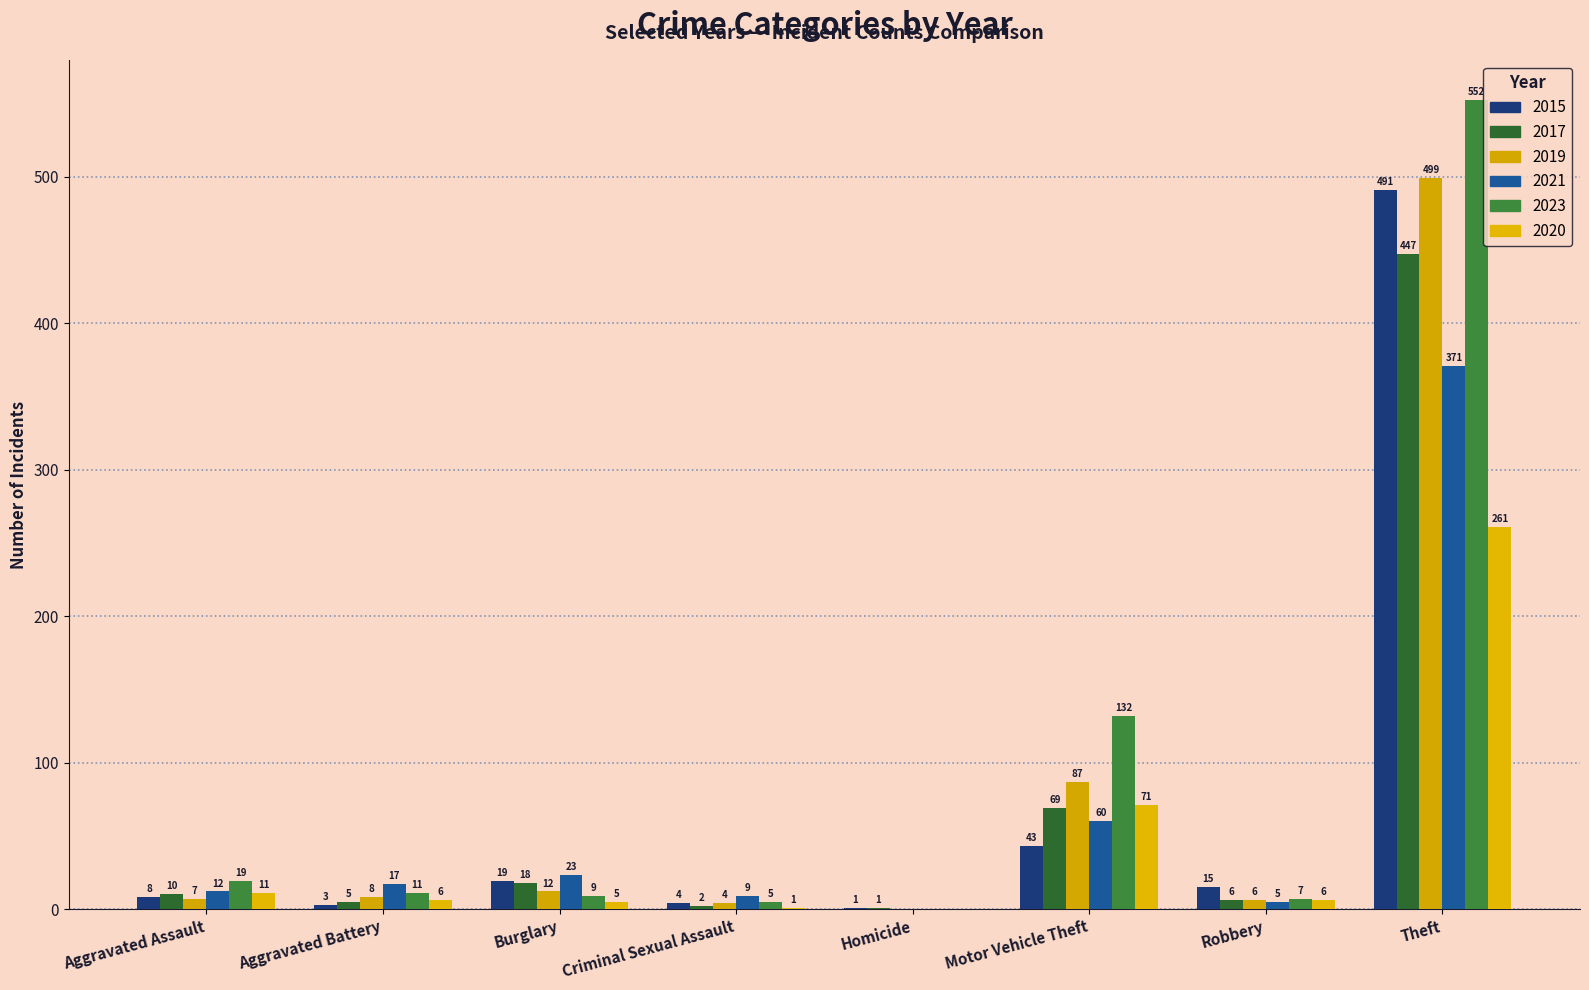

Is it true that 2019 equals 0 at Homicide?

True